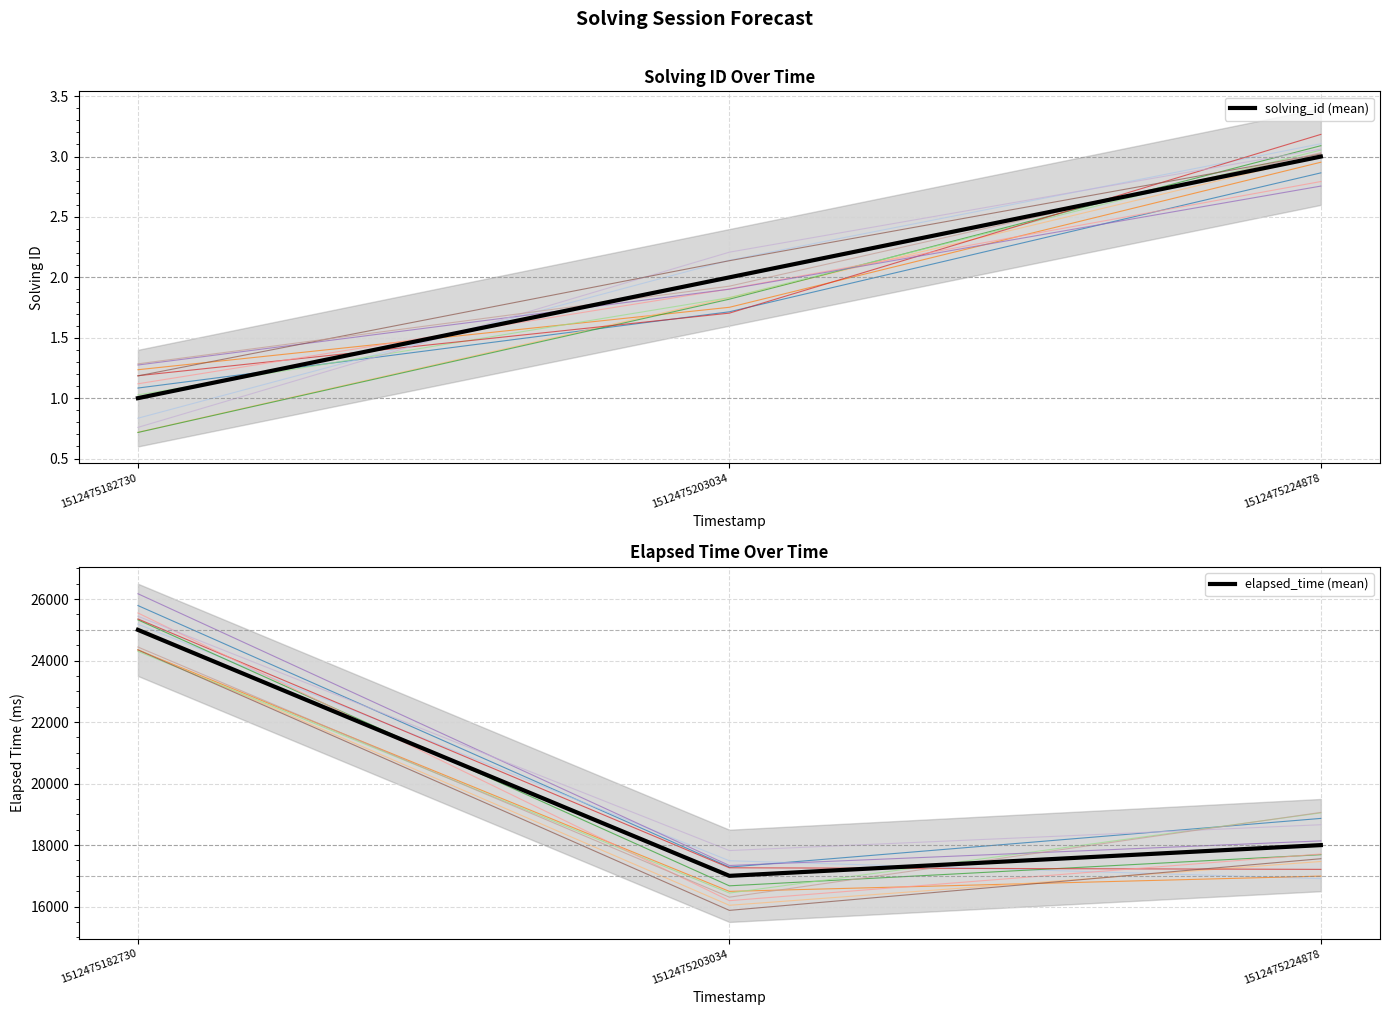

At which category does the chart reach its minimum across all series?

1512475182730